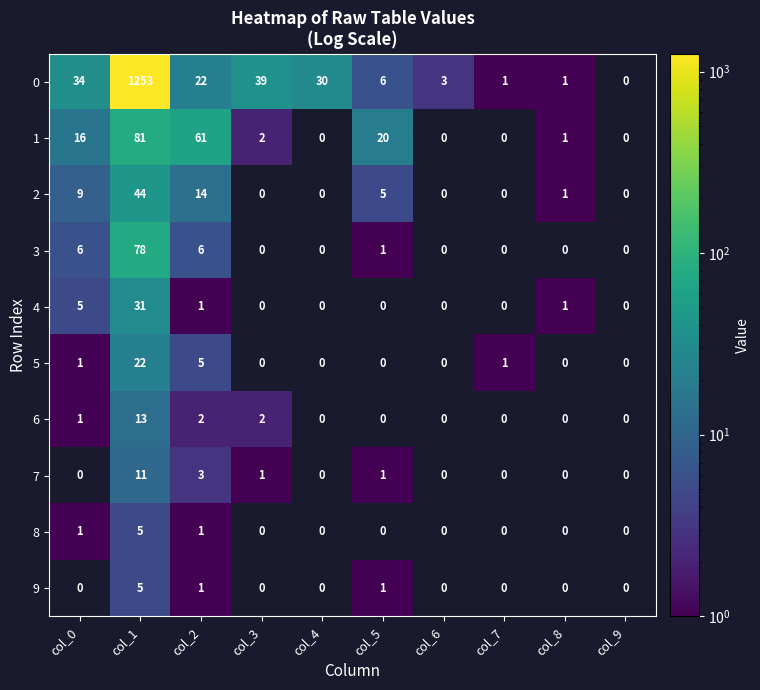

Which category has the lowest value across all series?

col_7